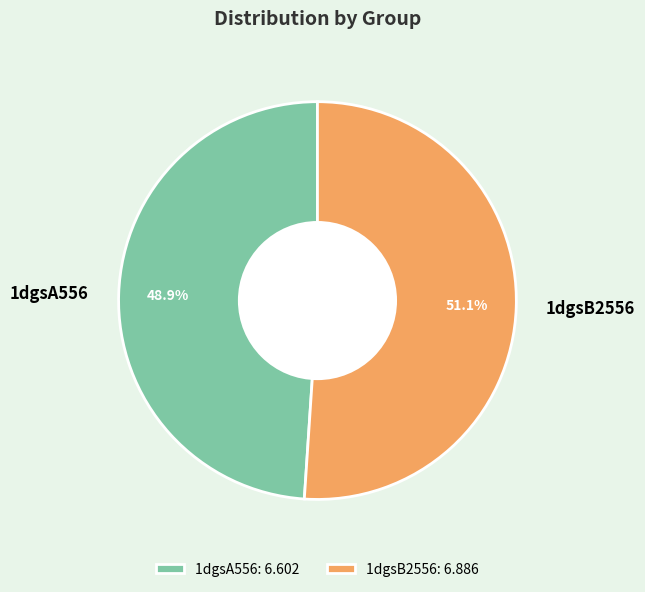

How many slices are in this pie chart?

2